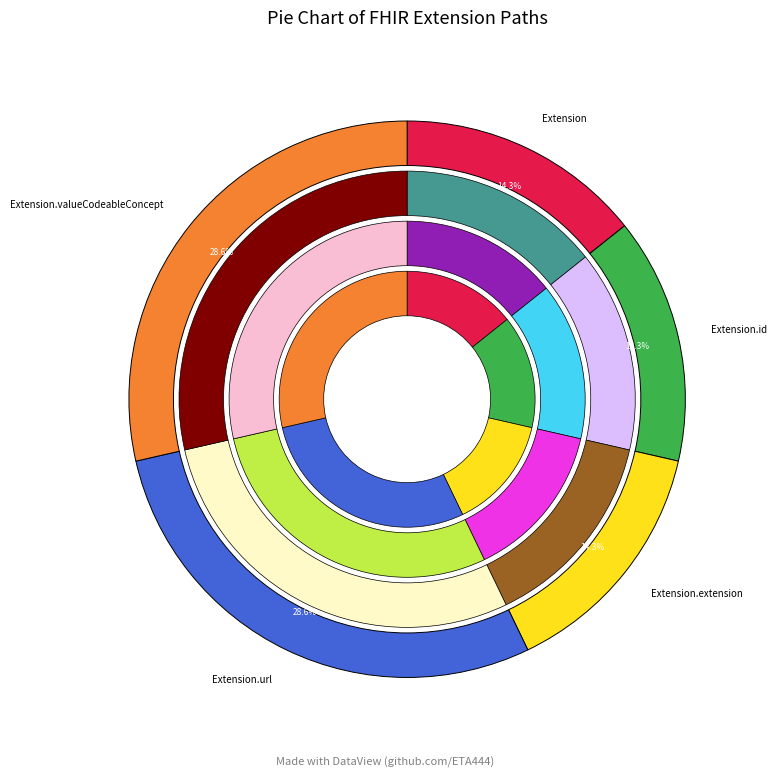

How many slices are in this pie chart?

5